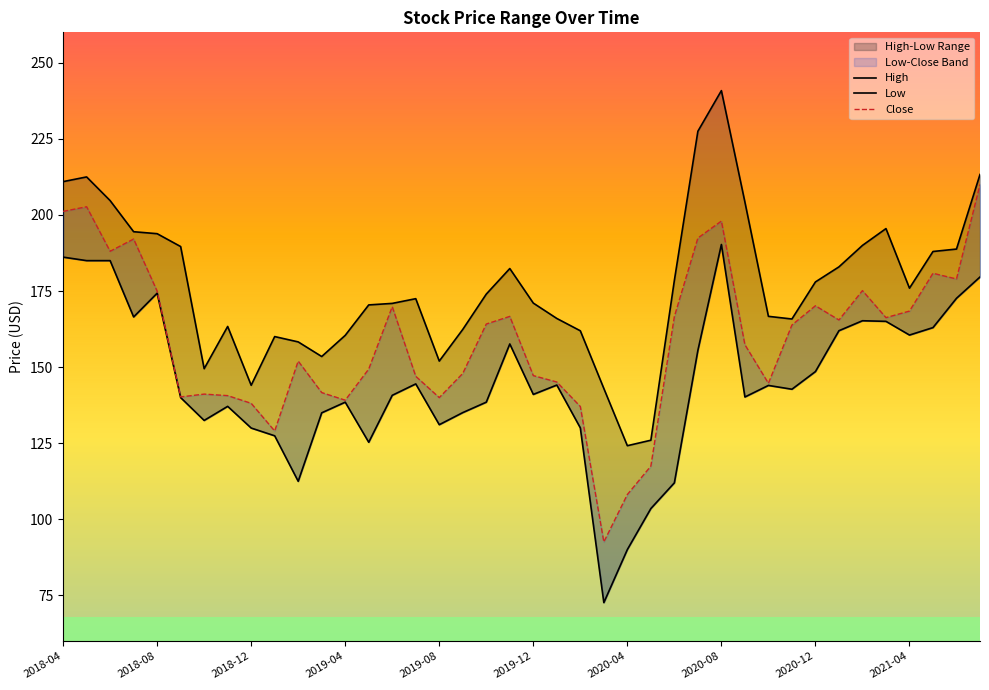

True or false: Close has a value of 66.1 at 2019-02.

False